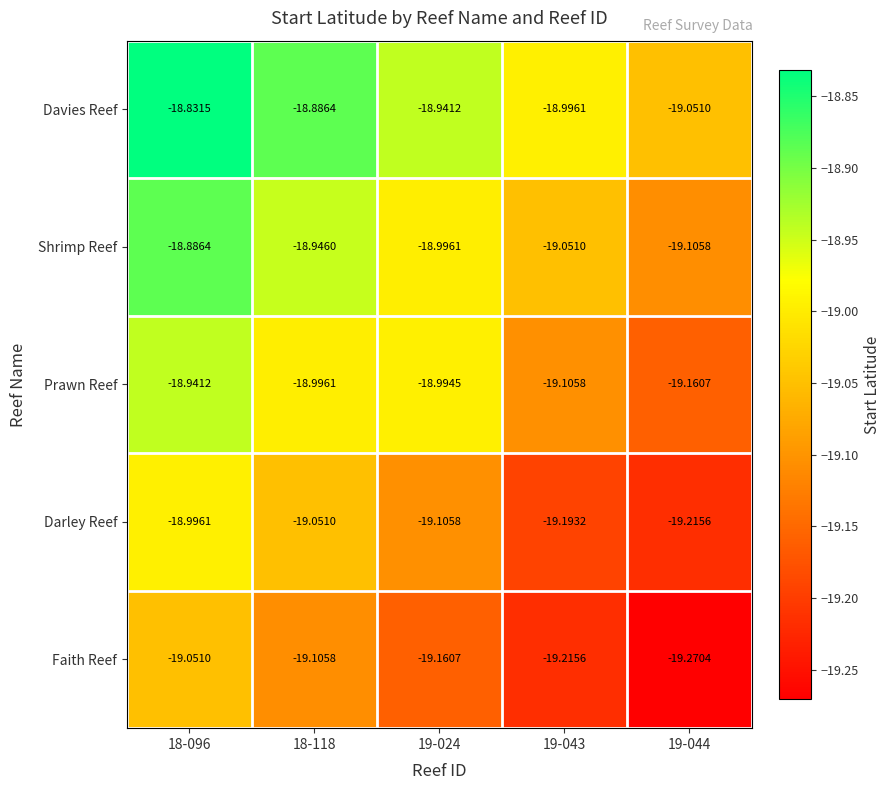

Which series changed the most between 19-024 and 19-044?

Prawn Reef